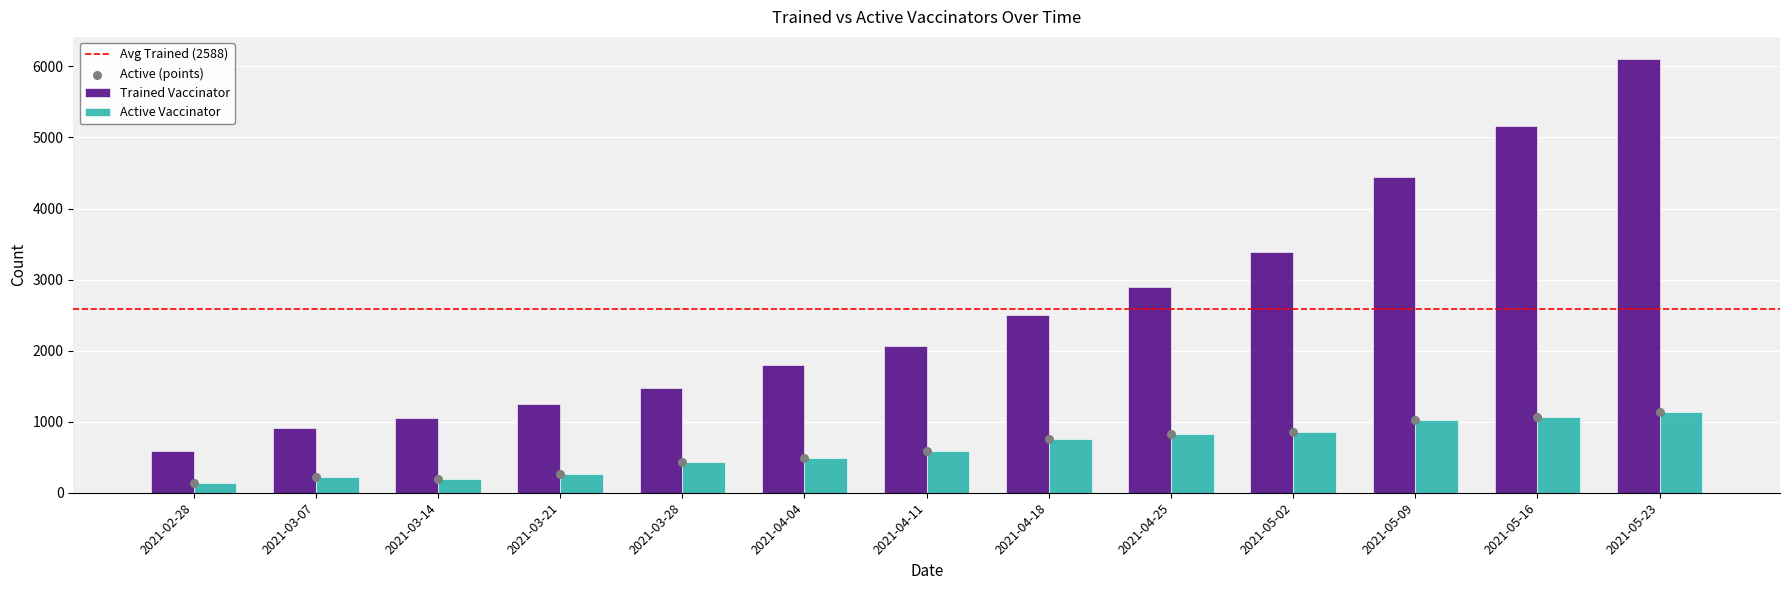

At how many categories does at least one series exceed 4534?

2